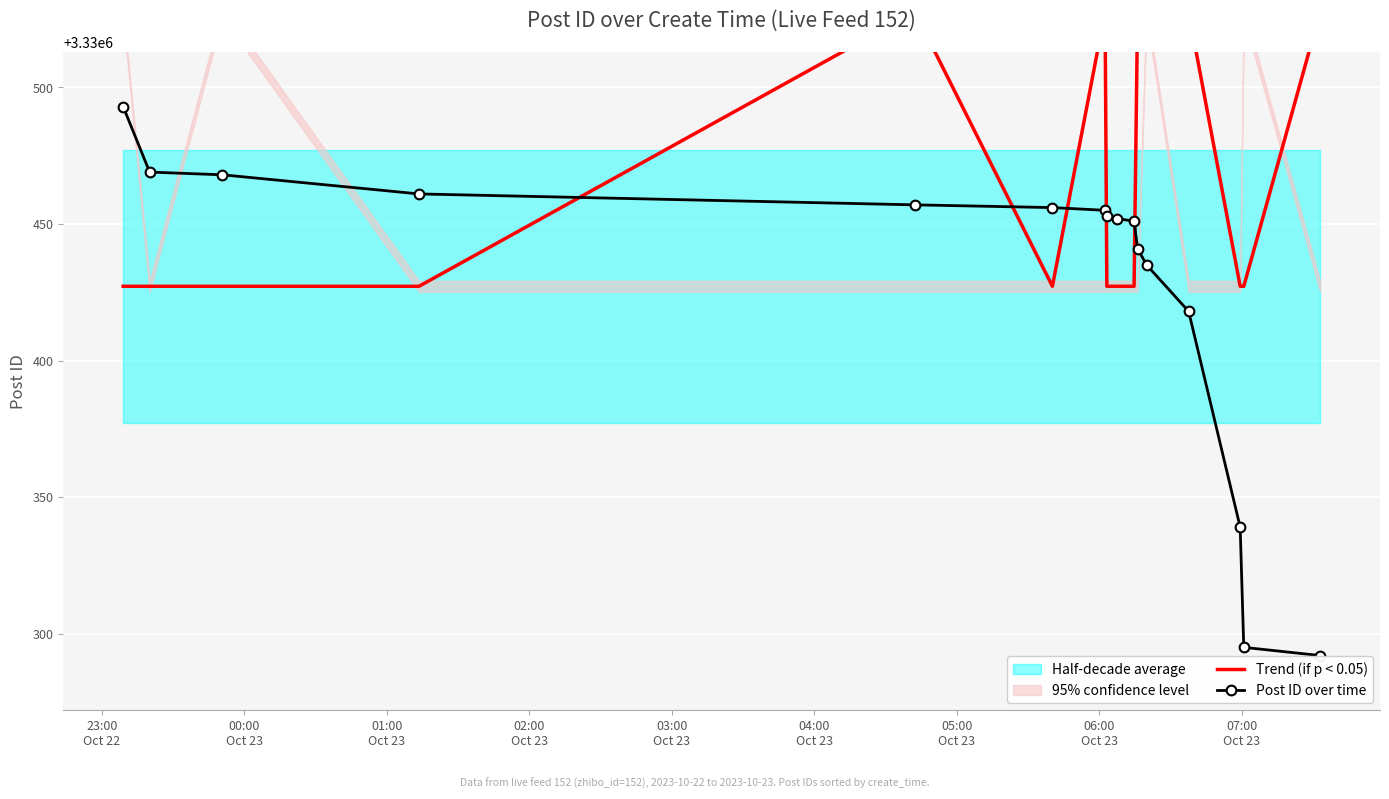

Is this an area chart (filled region under the line)?

No